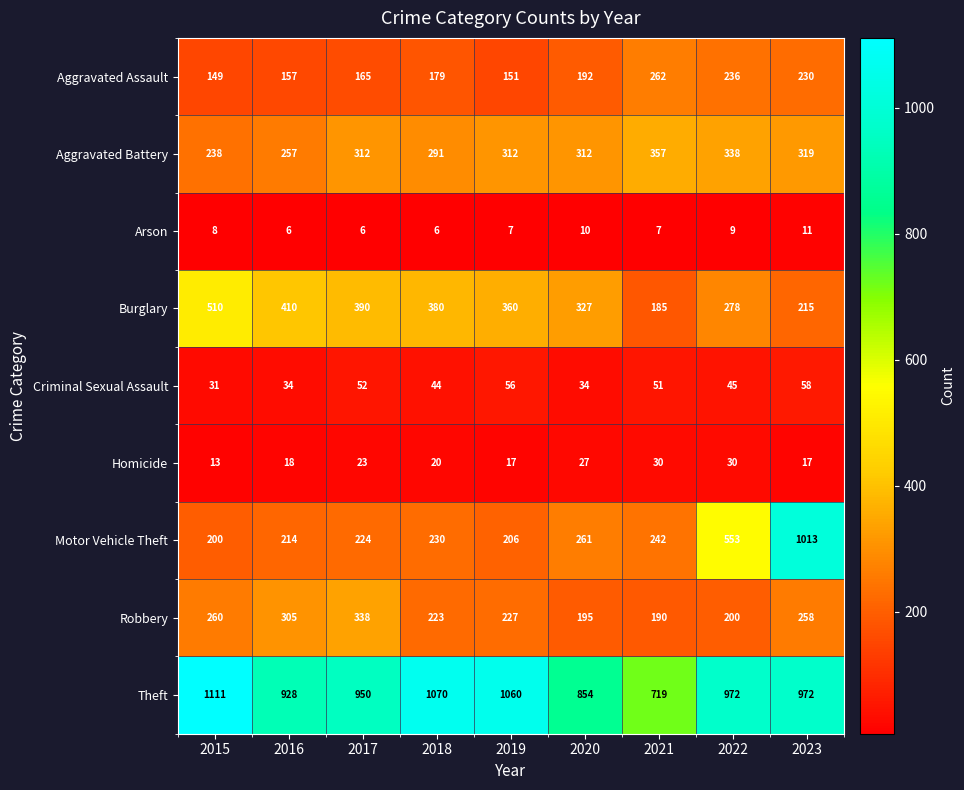

How many categories are shown in the chart?

9